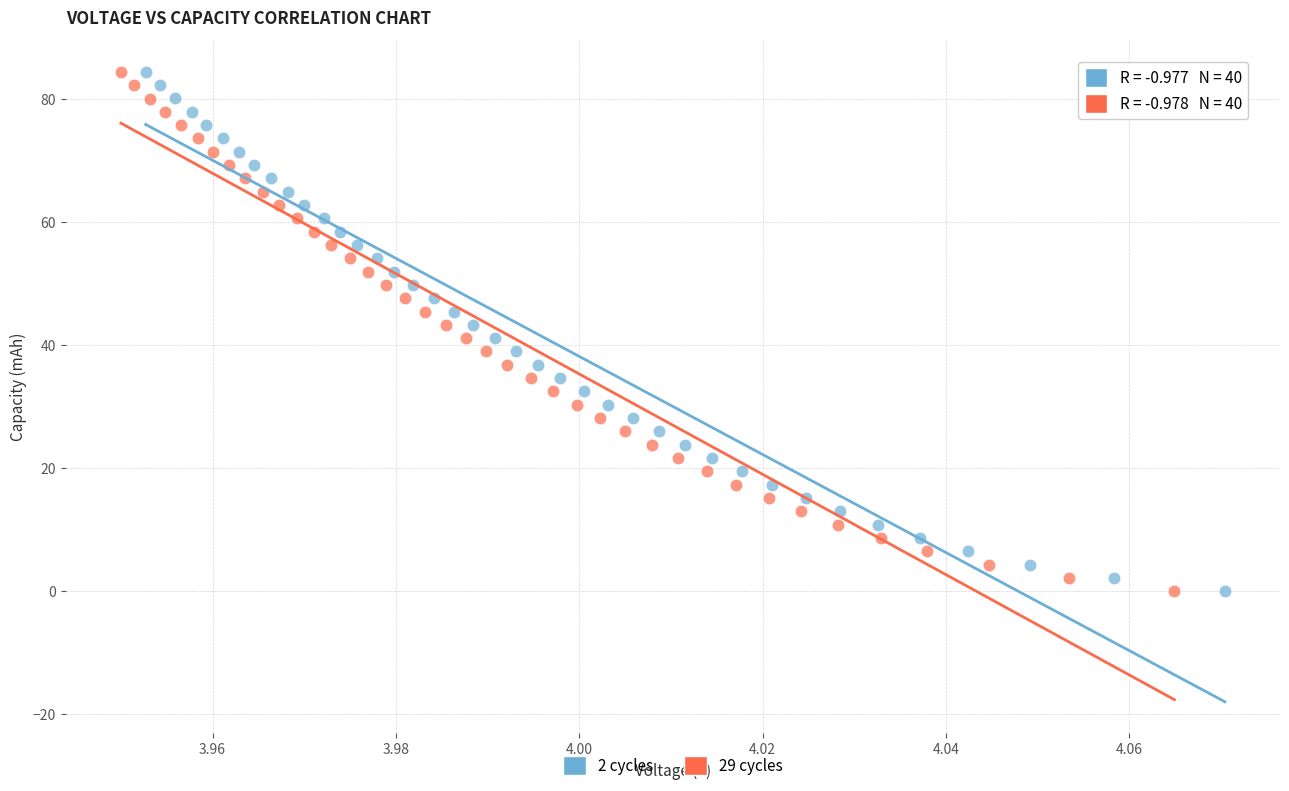

Which series has the widest spread of Y values?

2 cycles